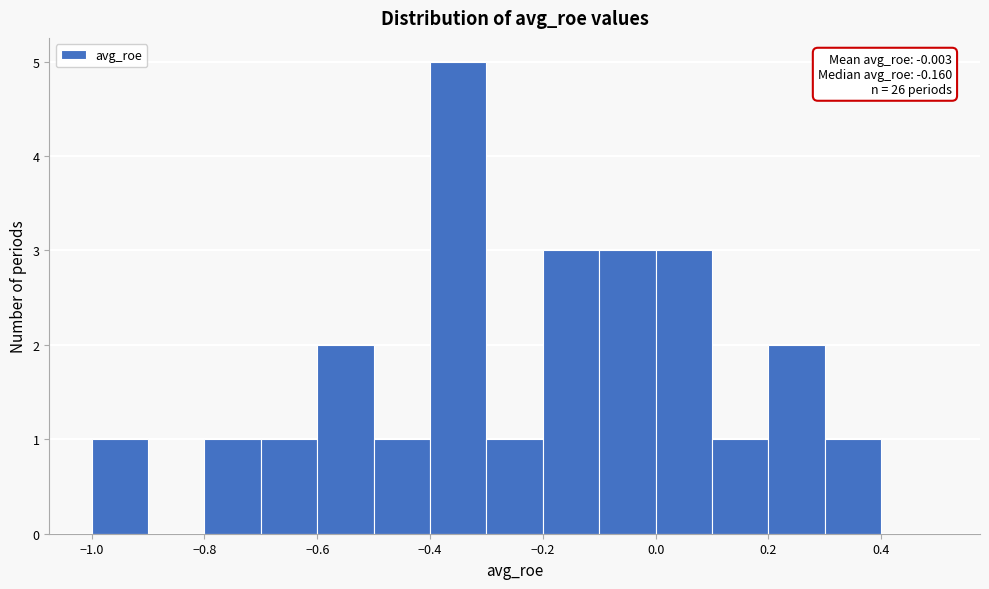

Which range on the x-axis has the tallest bar?

-0.4 to -0.3